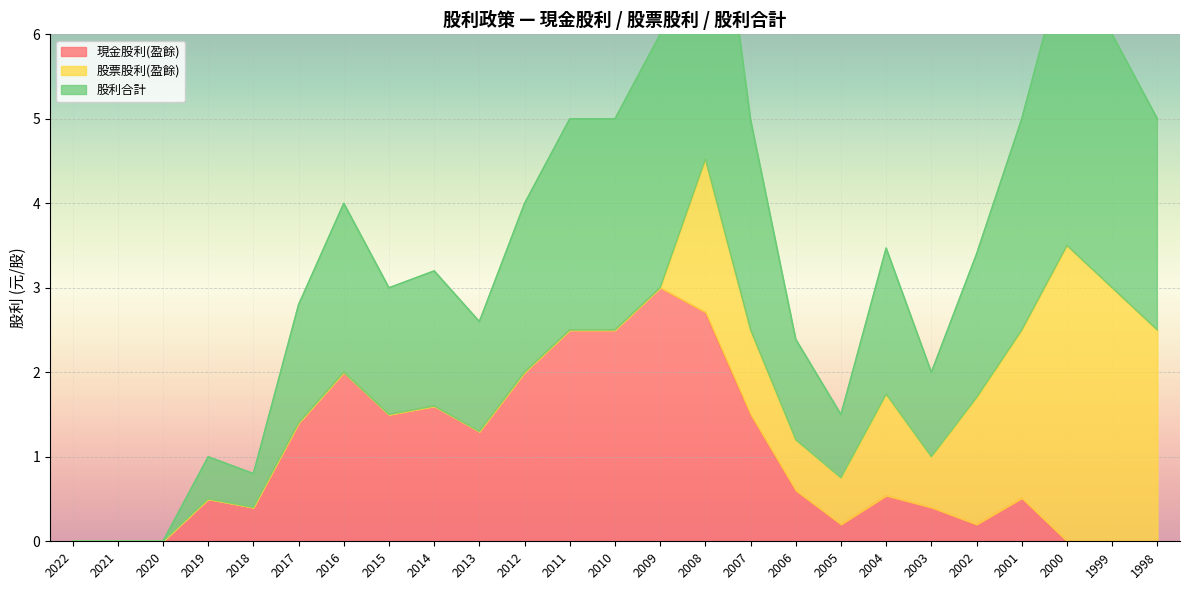

What is the sum of the 股利合計 values at 2010 and 1998?

10.0